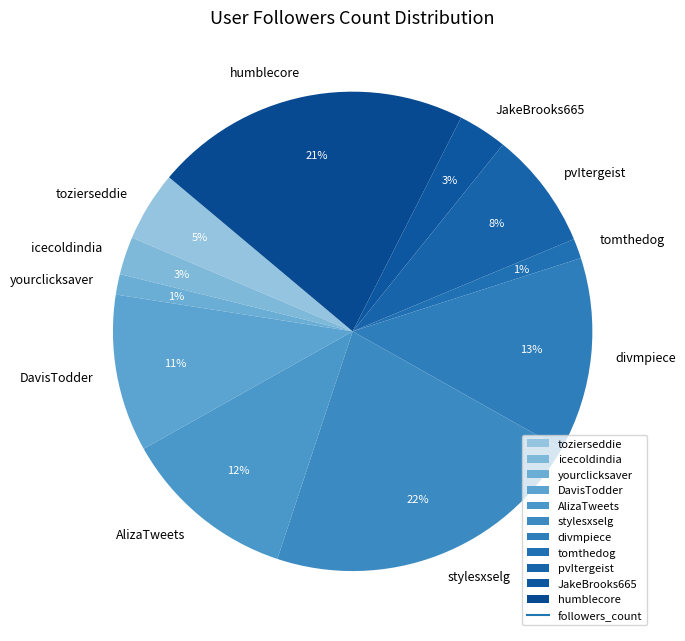

To the nearest percent, what portion does JakeBrooks665 represent?

3%